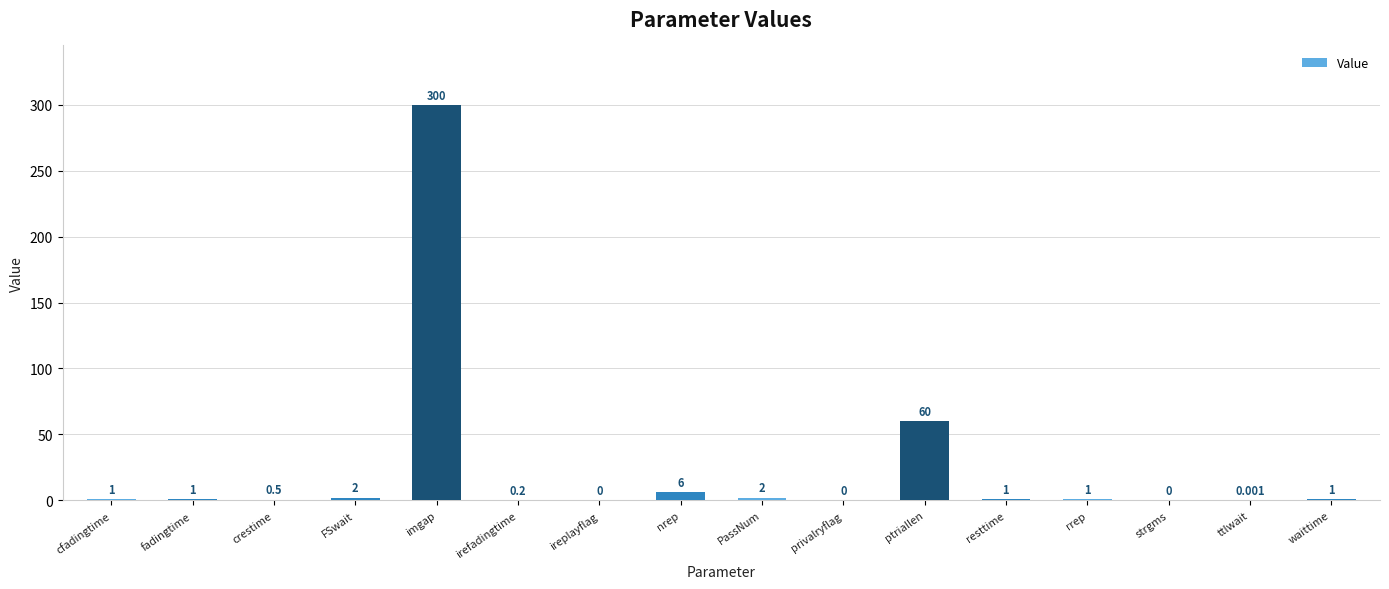

What is the sum of all values?

375.7